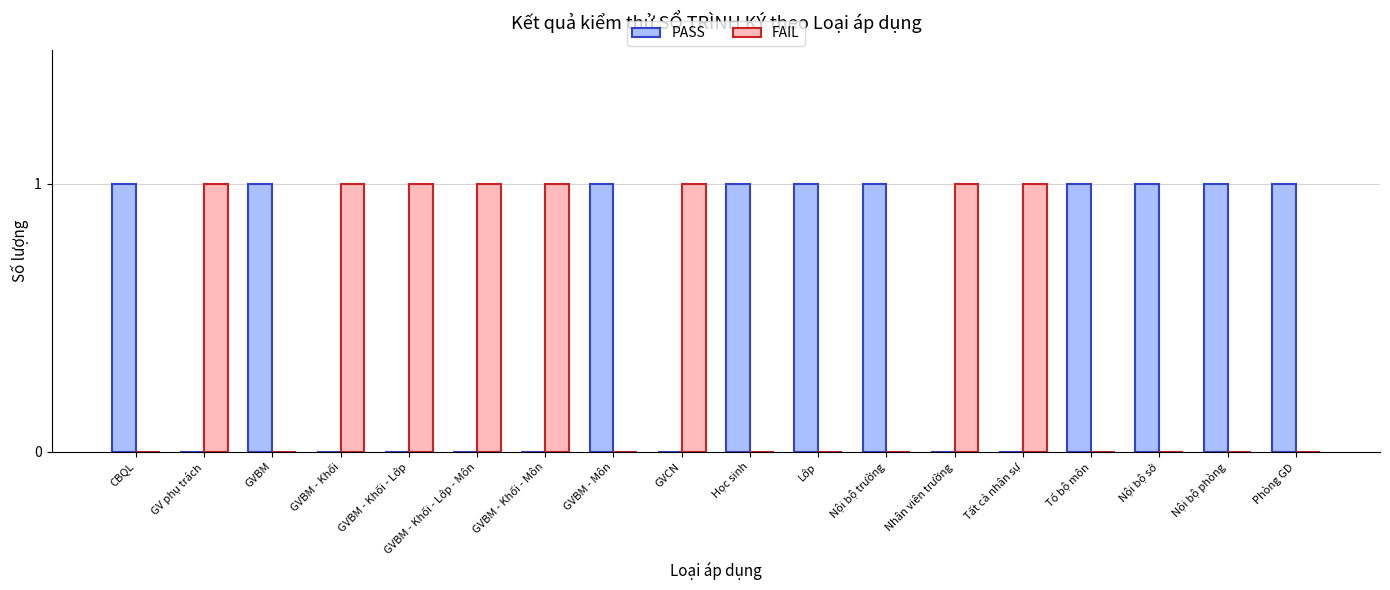

Reading left to right, what are all the values shown in this chart?

PASS: 1	0	1	0	0	0	0	1	0	1	1	1	0	0	1	1	1	1
FAIL: 0	1	0	1	1	1	1	0	1	0	0	0	1	1	0	0	0	0